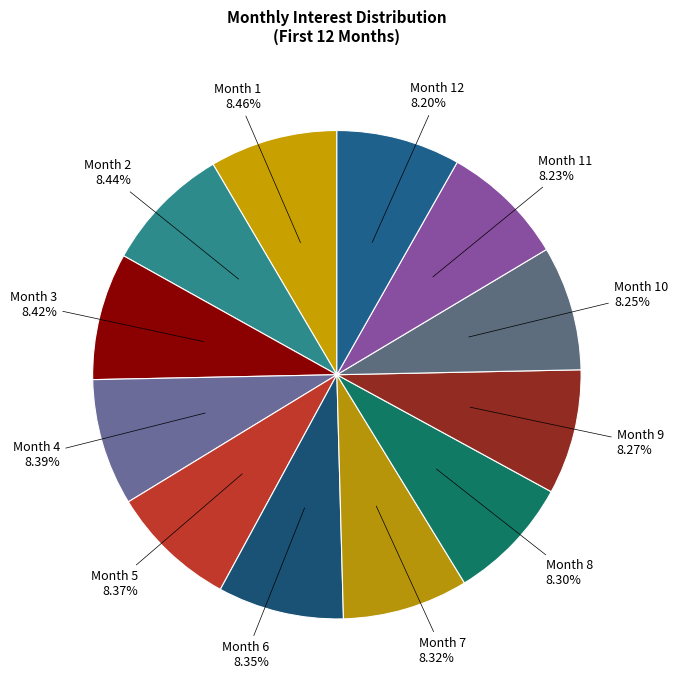

Does any single category account for the majority?

No